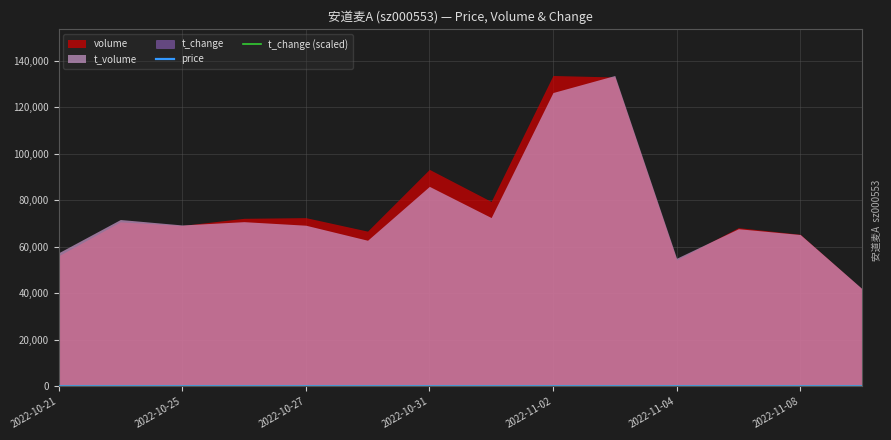

How many data points in t_change (scaled) are above 3?

13